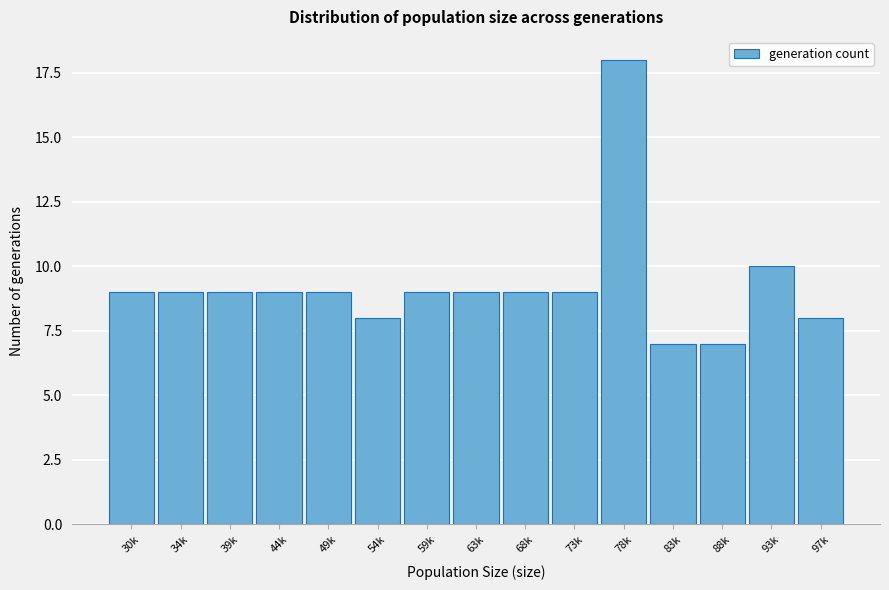

Reading left to right, transcribe all the data shown in this chart.

9	9	9	9	9	8	9	9	9	9	18	7	7	10	8